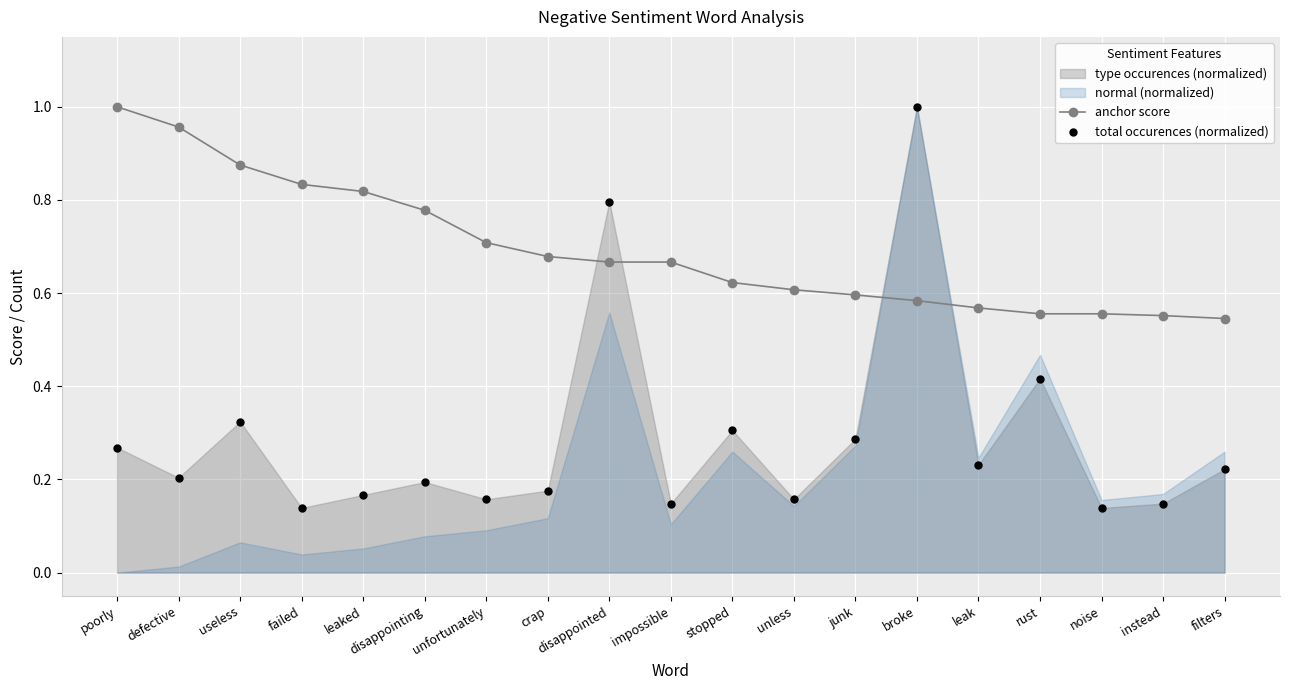

Which series has the widest spread of Y values?

total occurences (normalized)